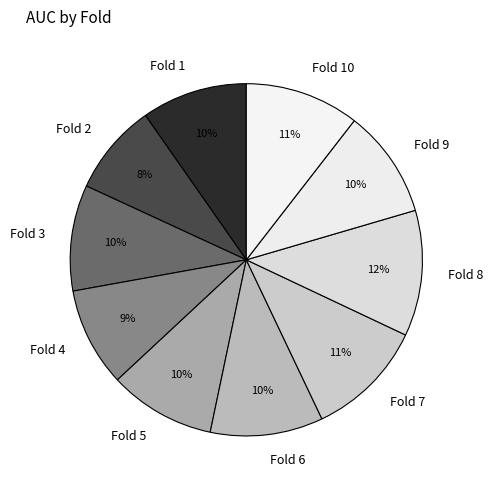

To the nearest percent, what is the combined percentage of Fold 9 and Fold 2?

18%